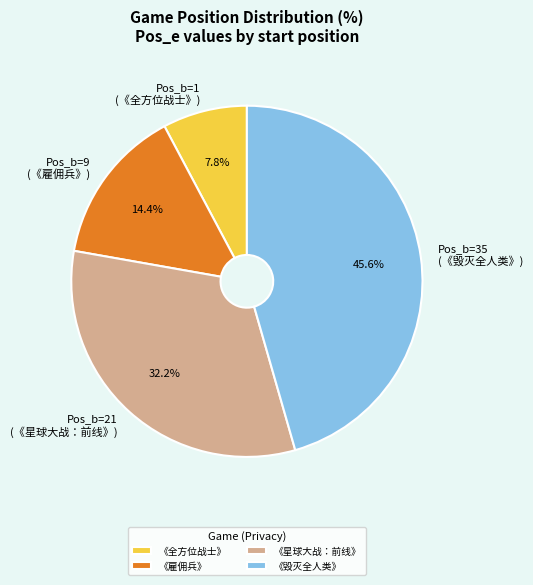

How many slices are in this pie chart?

4